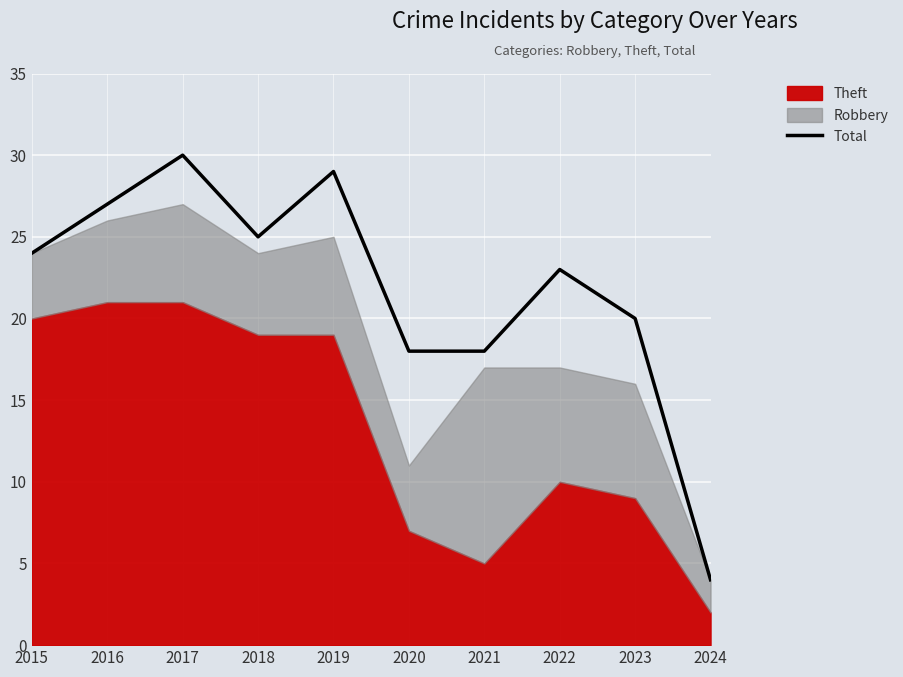

Reading left to right, what are all the values shown in this chart?

24	27	30	25	29	18	18	23	20	4